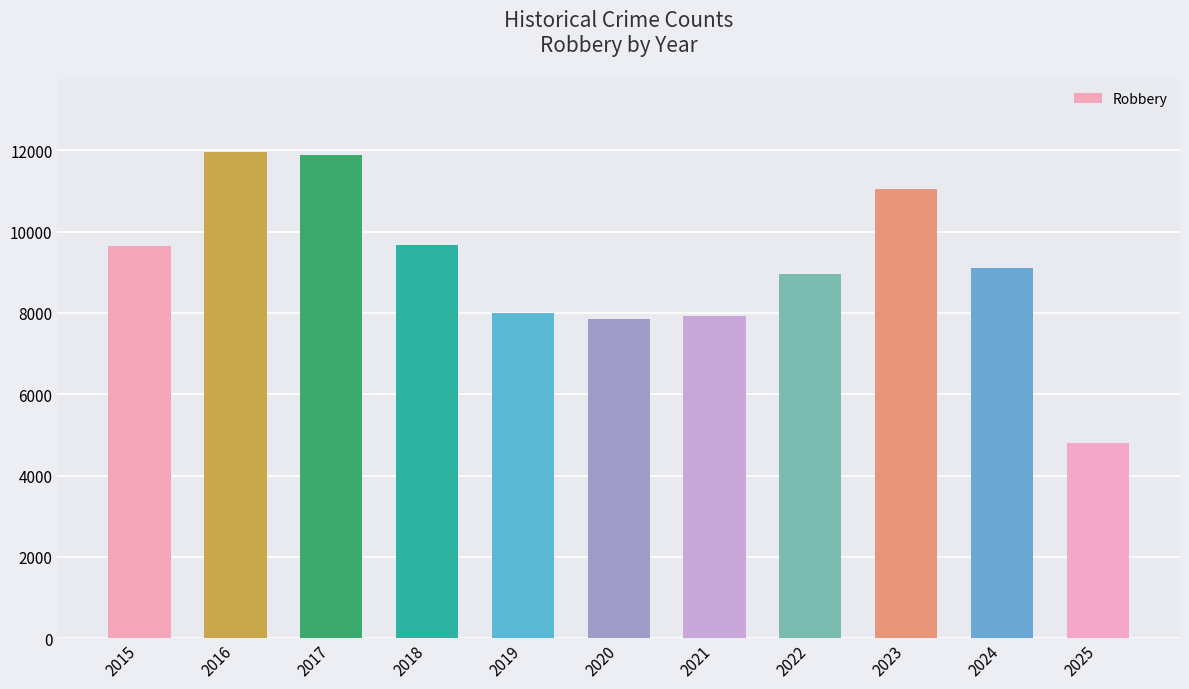

What is the smallest value displayed?

4812